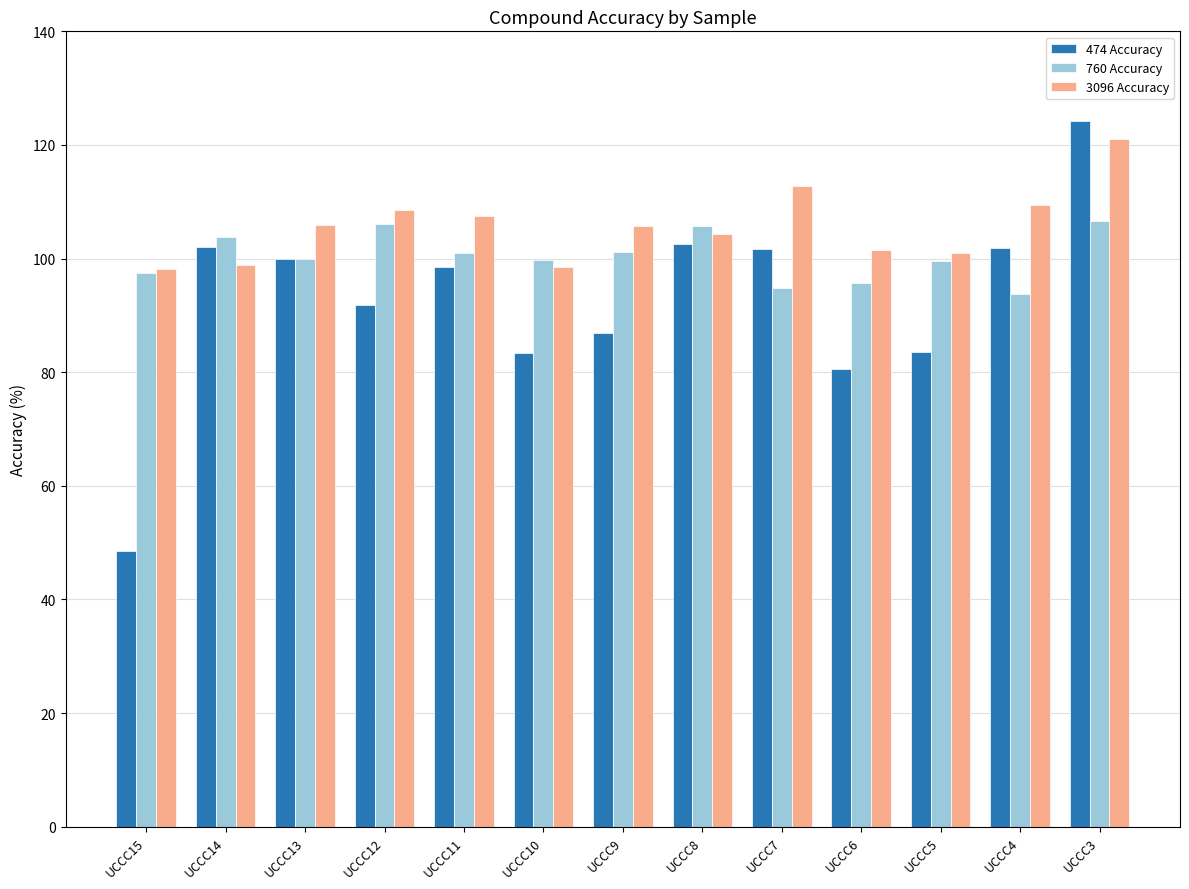

Which series has the largest range (max minus min)?

474 Accuracy